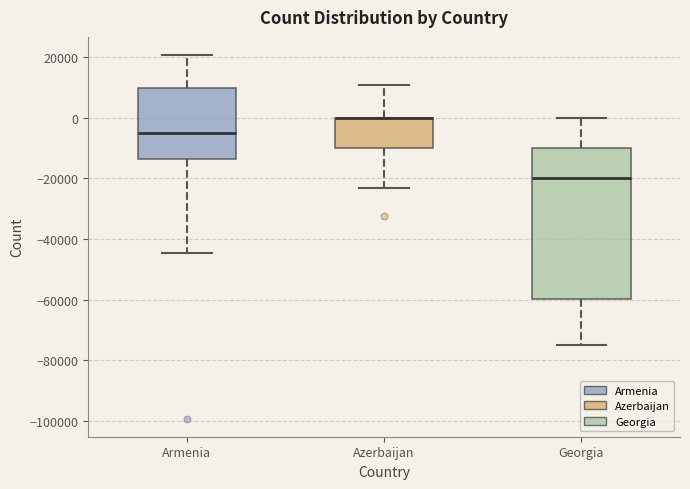

Which box is the tallest, from its lower edge to its upper edge?

Georgia